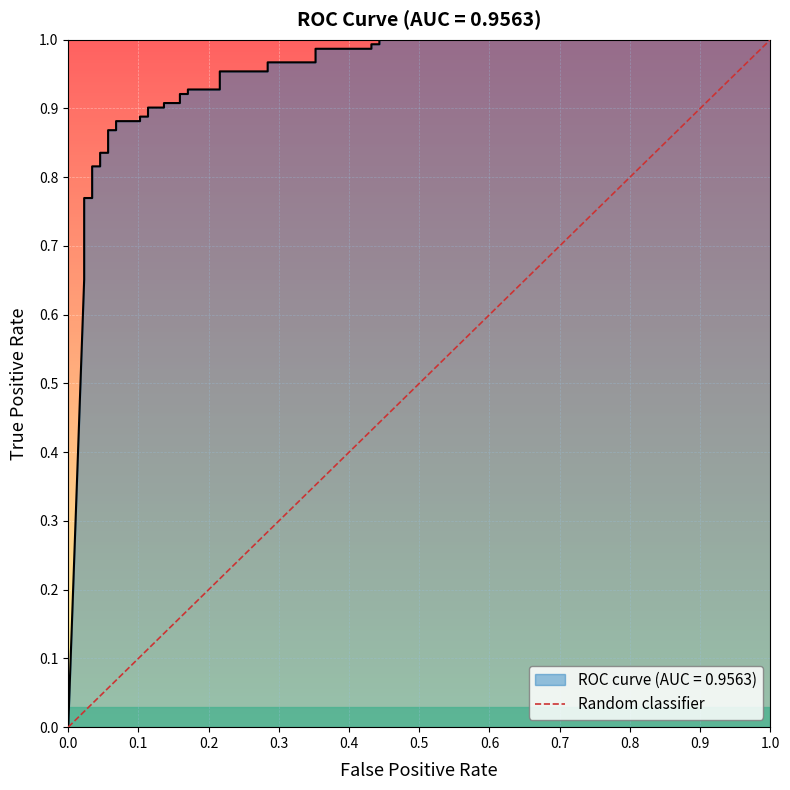

What is the greatest value displayed?

1